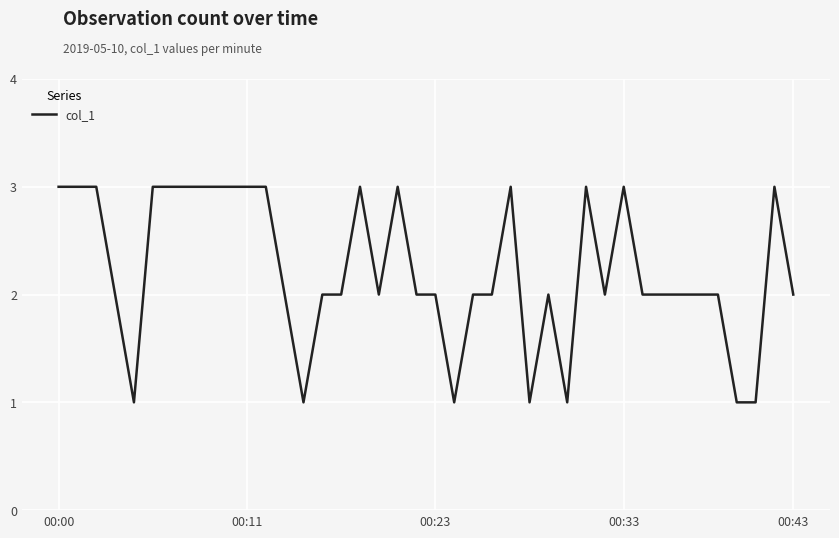

Reading right to left, transcribe all the data shown in this chart.

2	3	1	1	2	2	2	2	2	3	2	3	1	2	1	3	2	2	1	2	2	3	2	3	2	2	1	2	3	3	3	3	3	3	3	1	2	3	3	3